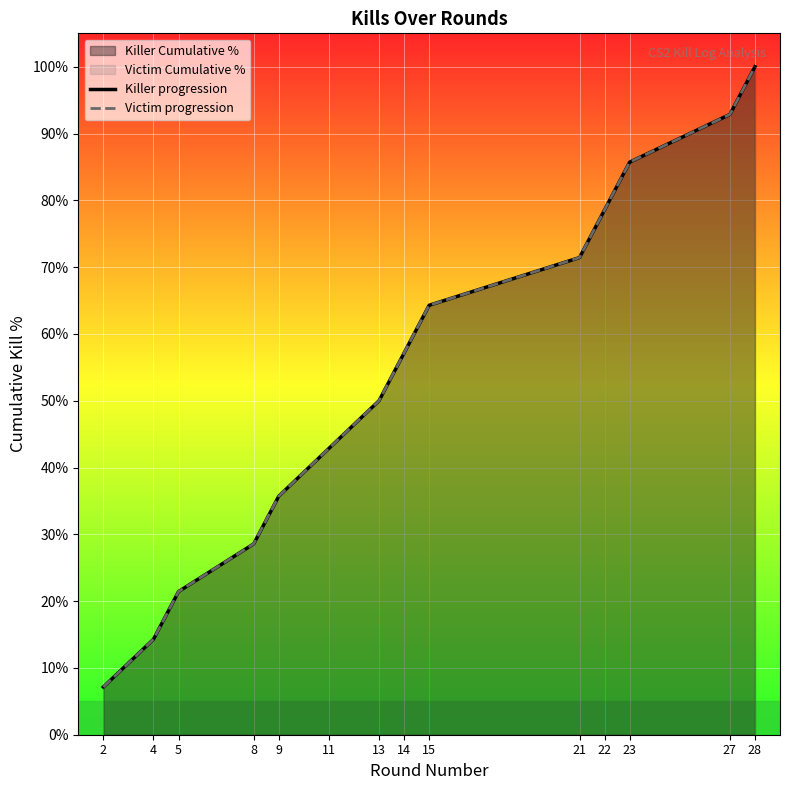

List the labels in order of Victim progression value, smallest first.

2, 4, 5, 8, 9, 11, 13, 14, 15, 21, 22, 23, 27, 28